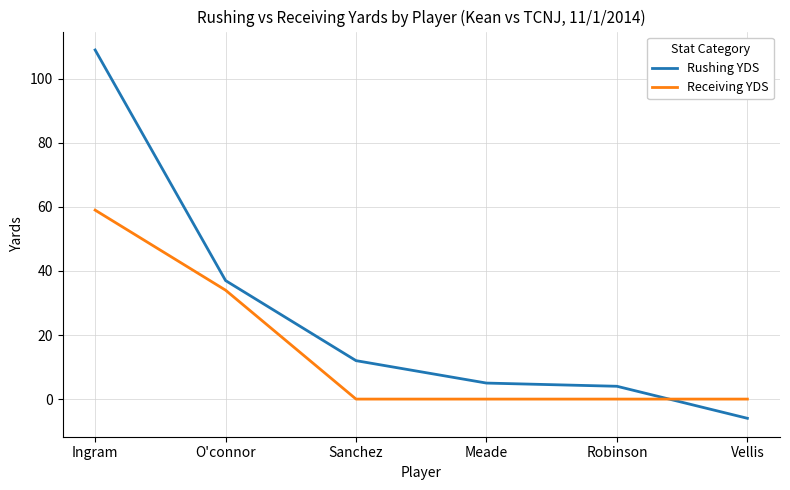

What value does the Rushing YDS series have at Ingram, to the nearest 50?

100